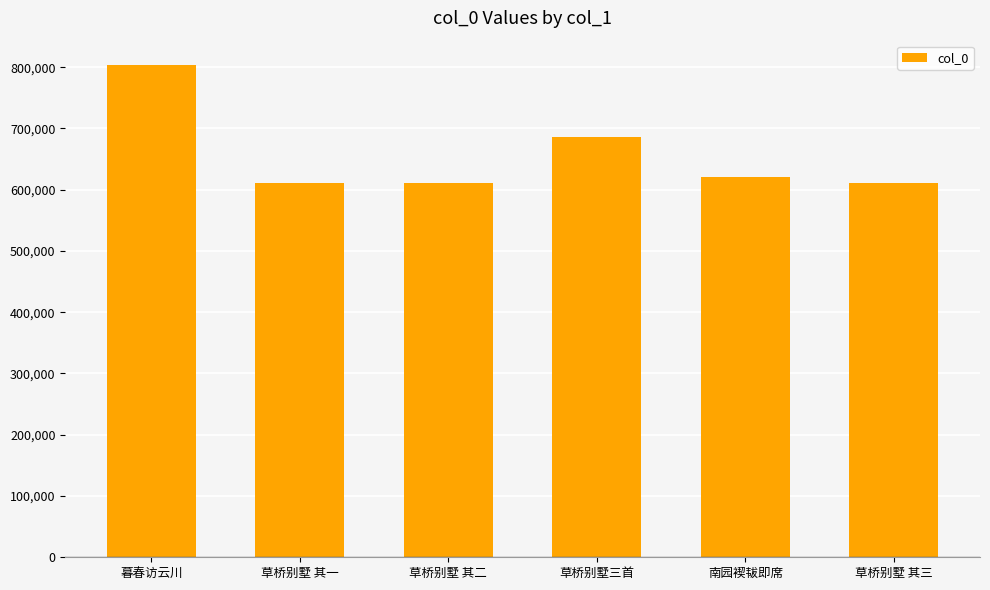

What is the value of the 5th bar from the left?

621080